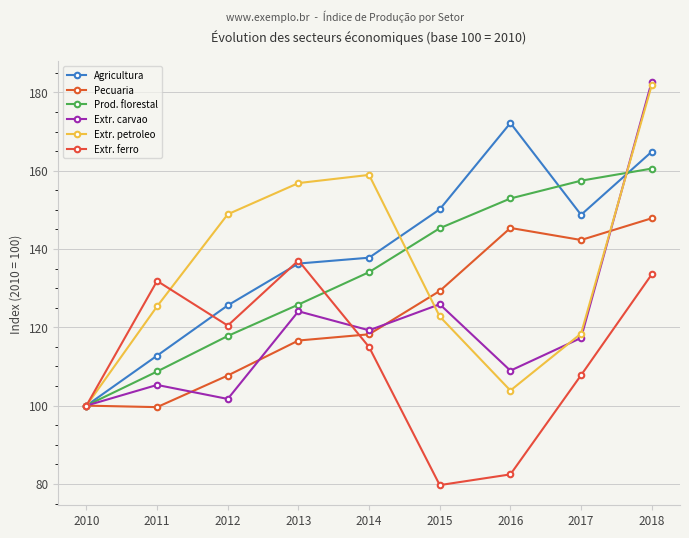

What is the spread (max minus min) of values at 2018?

49.2